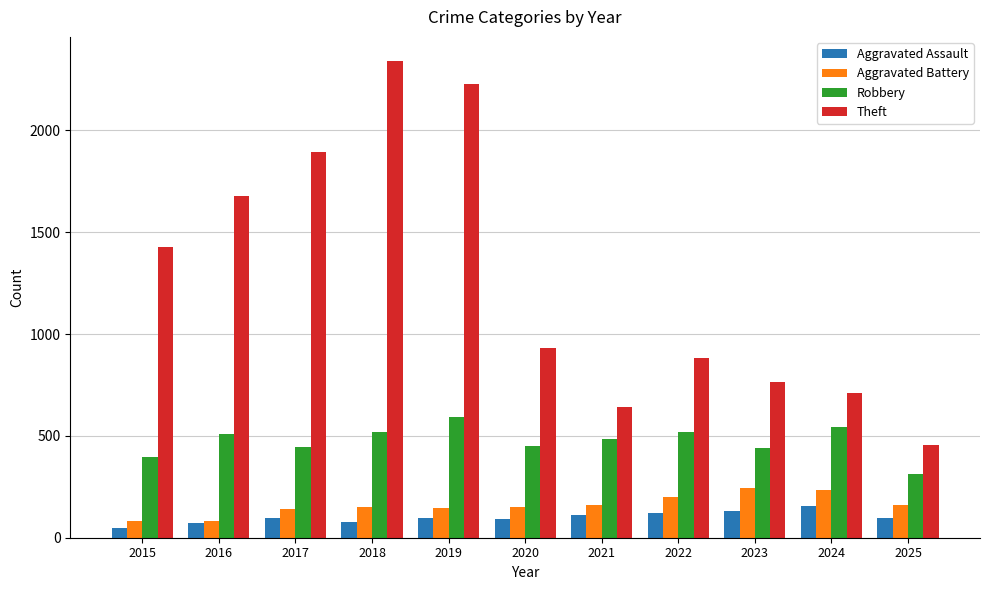

What is the sum of all Robbery values?

5211